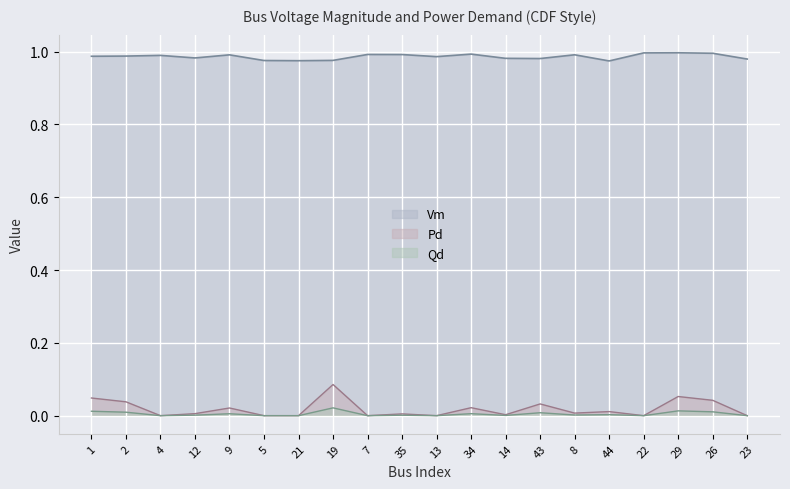

True or false: Pd and Vm cross at least once.

False